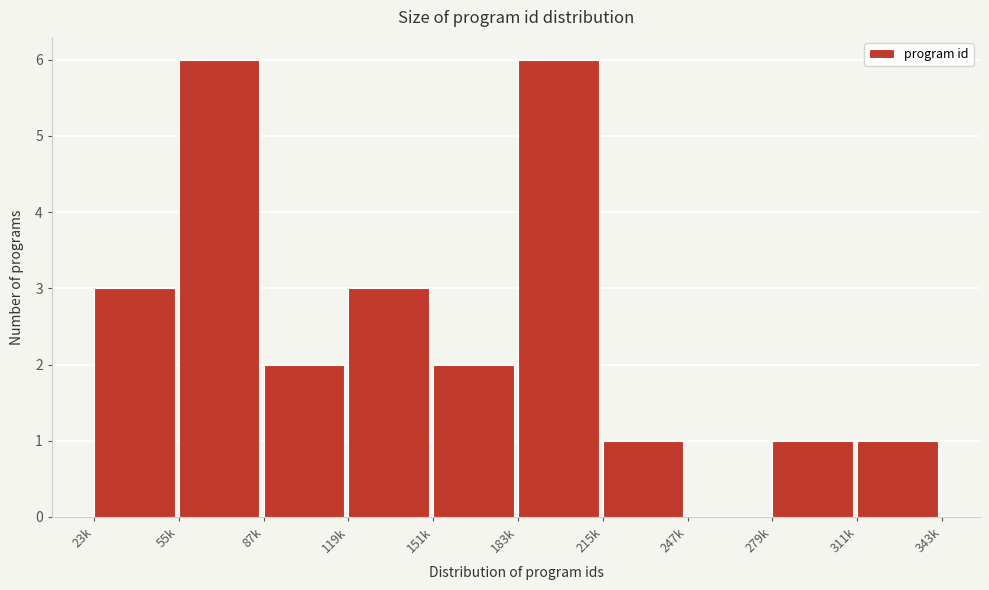

Reading right to left, extract all data points from this chart.

311k=1	279k=1	247k=0	215k=1	183k=6	151k=2	119k=3	87k=2	55k=6	23k=3